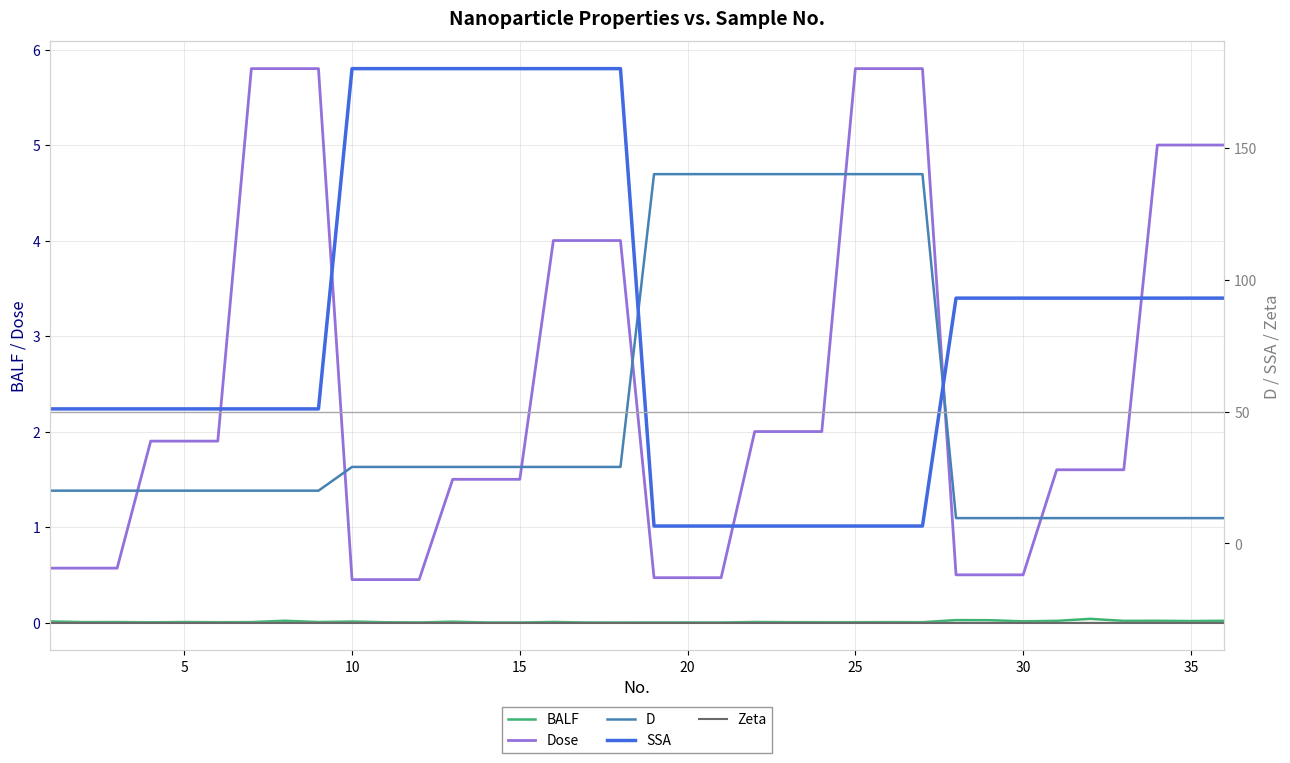

Which series has the largest range (max minus min)?

SSA